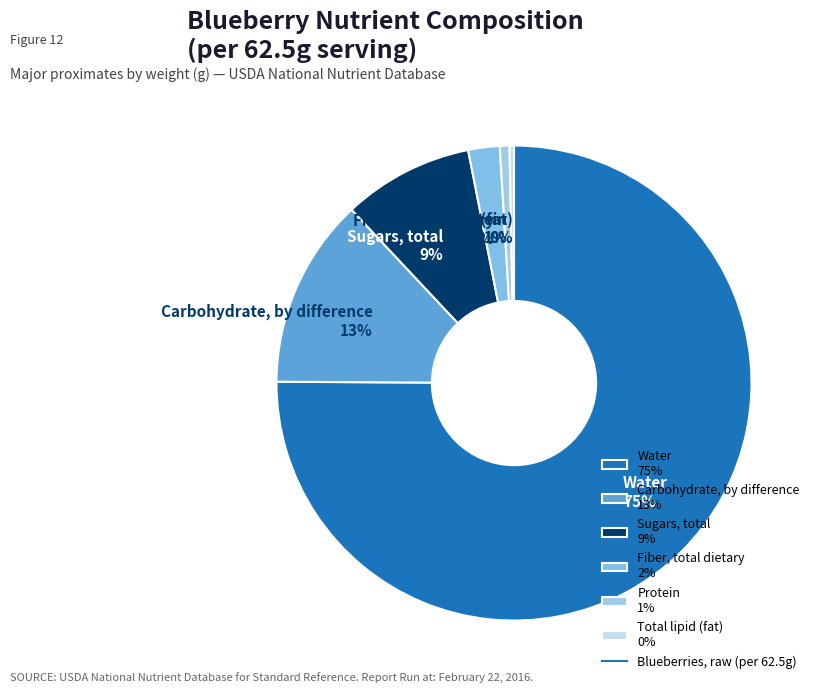

To the nearest percent, what portion does Sugars, total represent?

9%